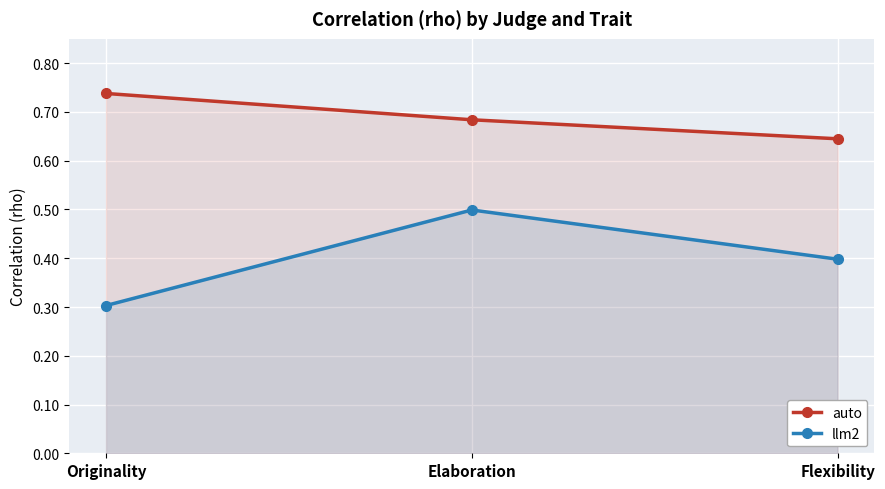

What is the label of the 2nd point from the right?

Elaboration